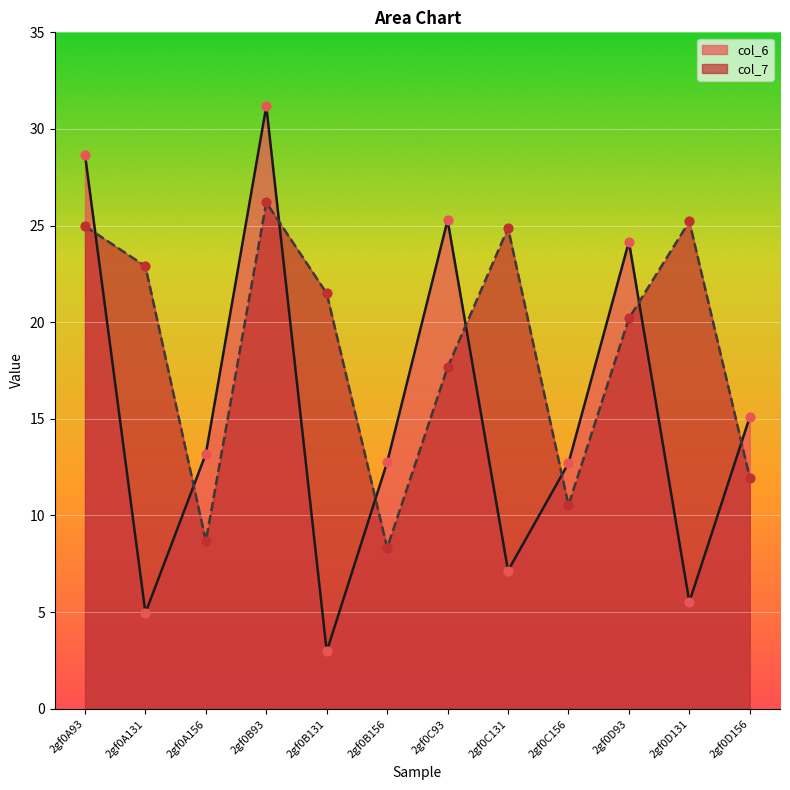

What is the total value across all series at 2gf0C131?

32.0